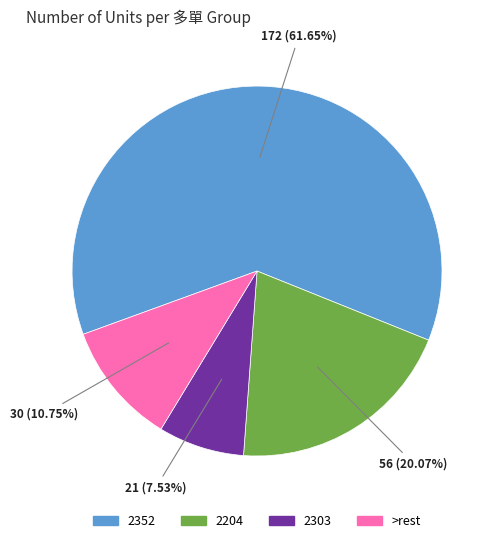

Does any single category account for the majority?

Yes